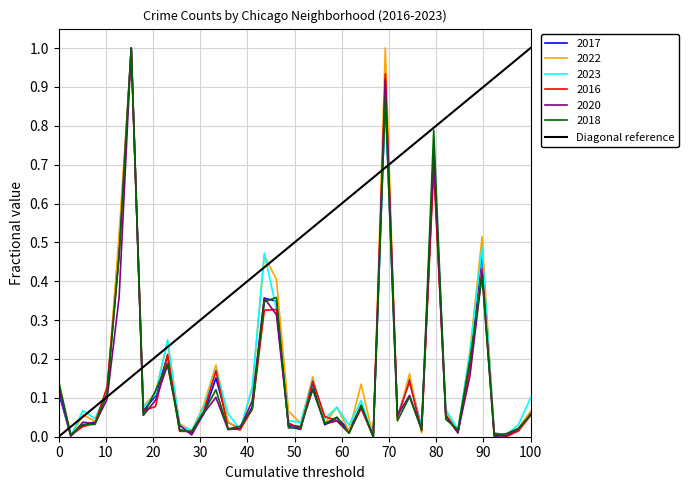

What is the maximum value for 2020?

1.0